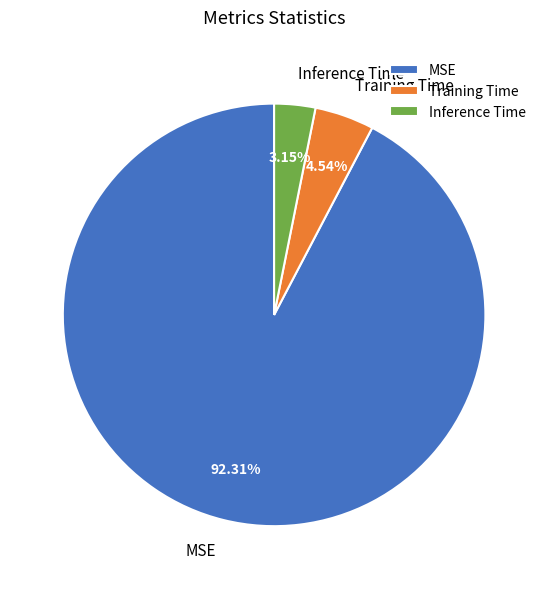

Combined, do Inference Time and Training Time account for over 50%?

No